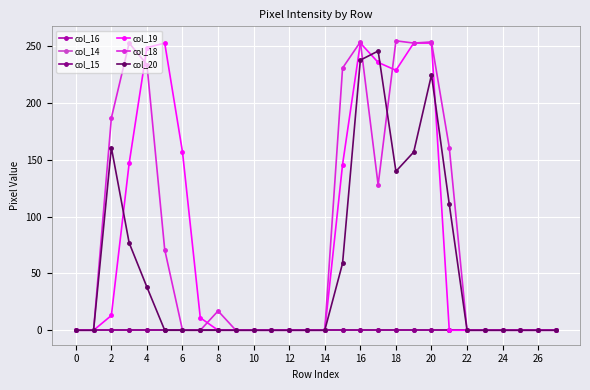

Where is col_19 nearest to the value 126?

15